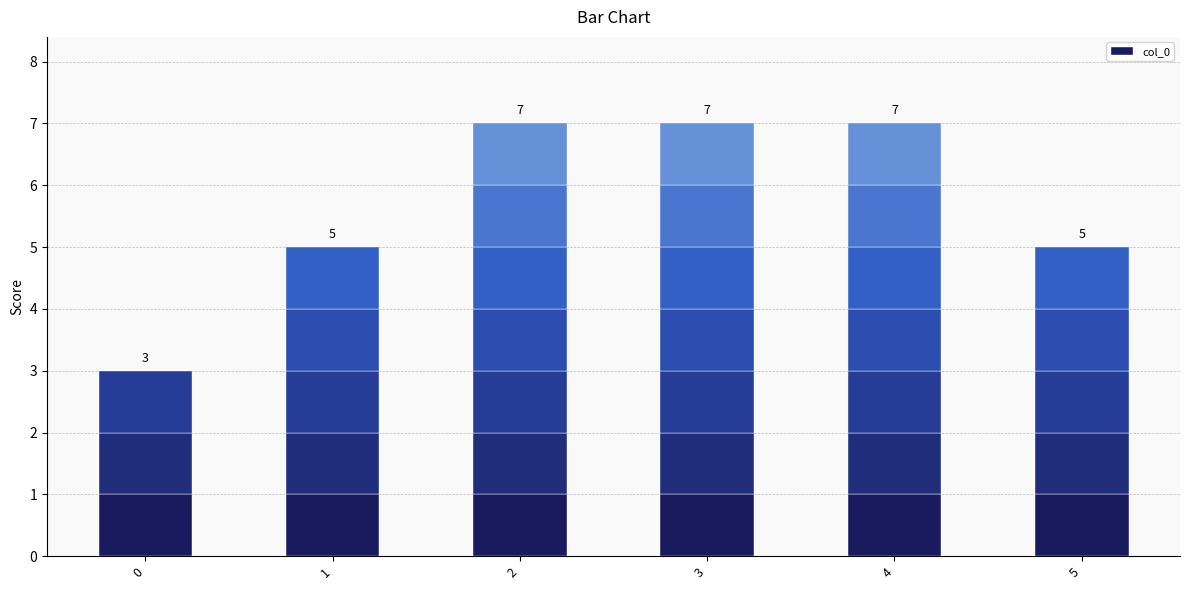

Count the values in the range 5 to 7.

5